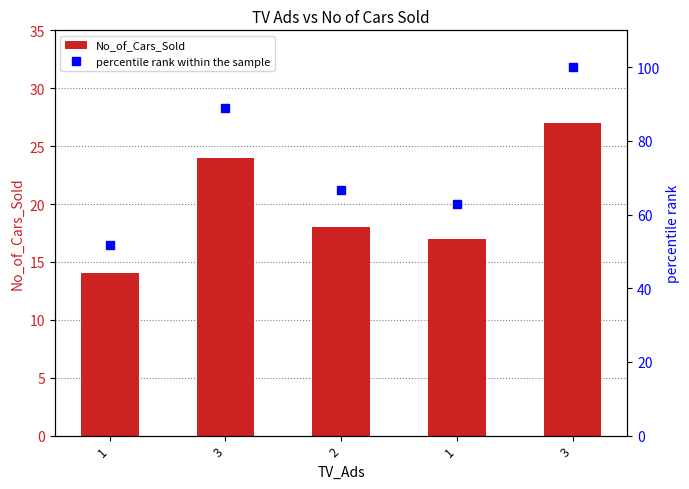

Rank the series by their average value, from highest to lowest.

percentile rank within the sample, No_of_Cars_Sold